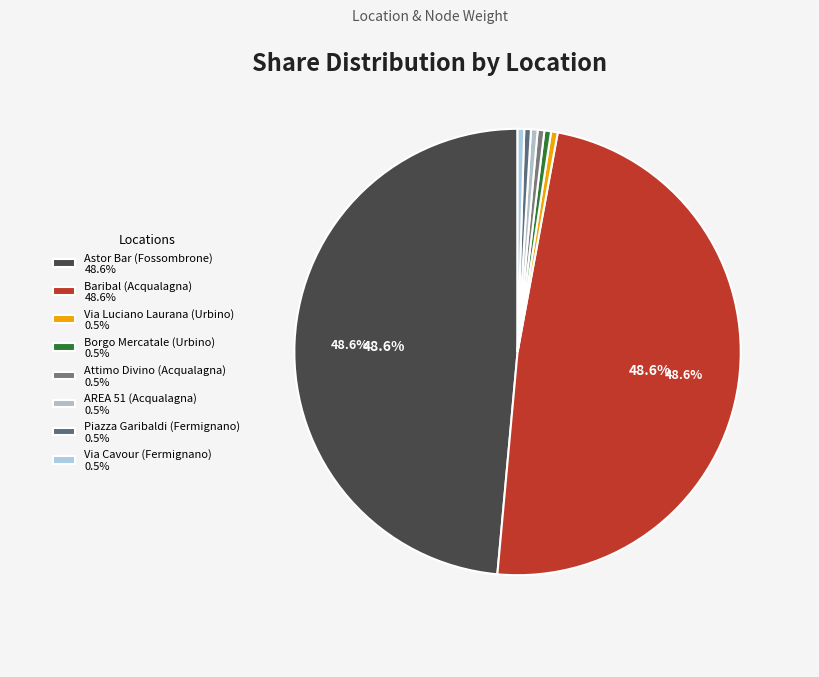

To the nearest percent, what is the combined percentage of Borgo Mercatale (Urbino) and Baribal (Acqualagna)?

49%